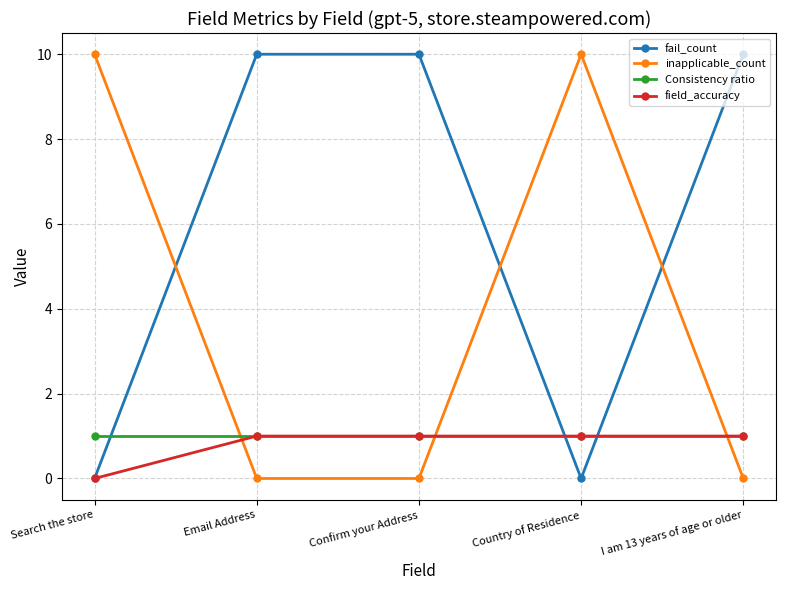

What is the average value of the field_accuracy series?

1